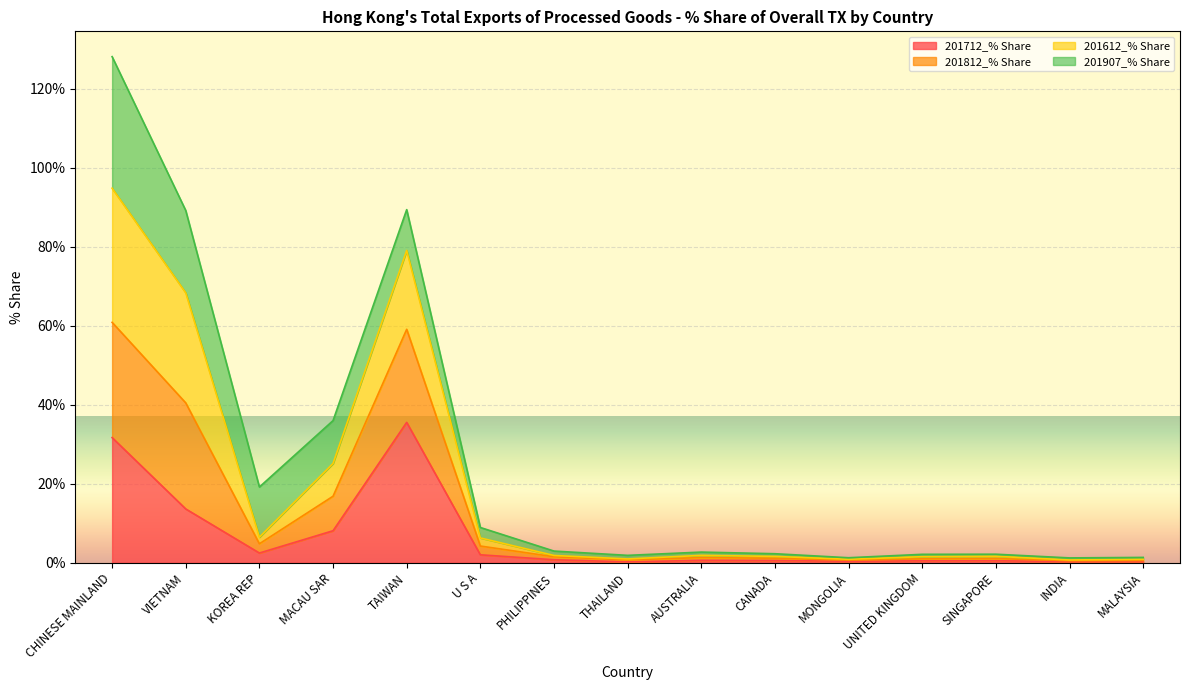

True or false: 201612_% Share and 201712_% Share cross at least once.

False